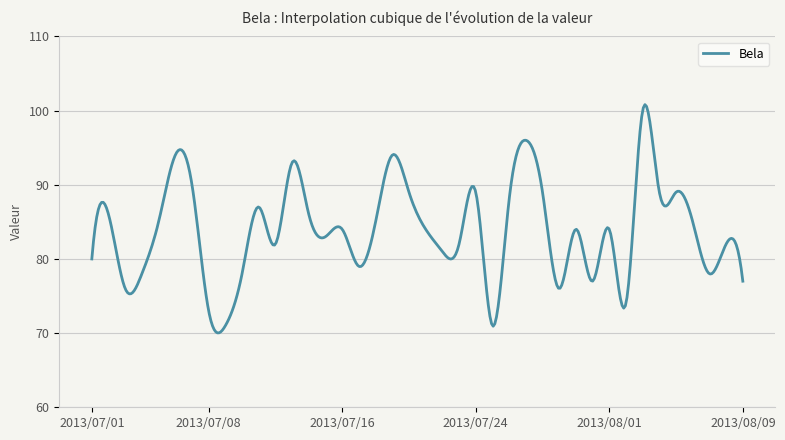

What is the smallest value displayed?

70.0